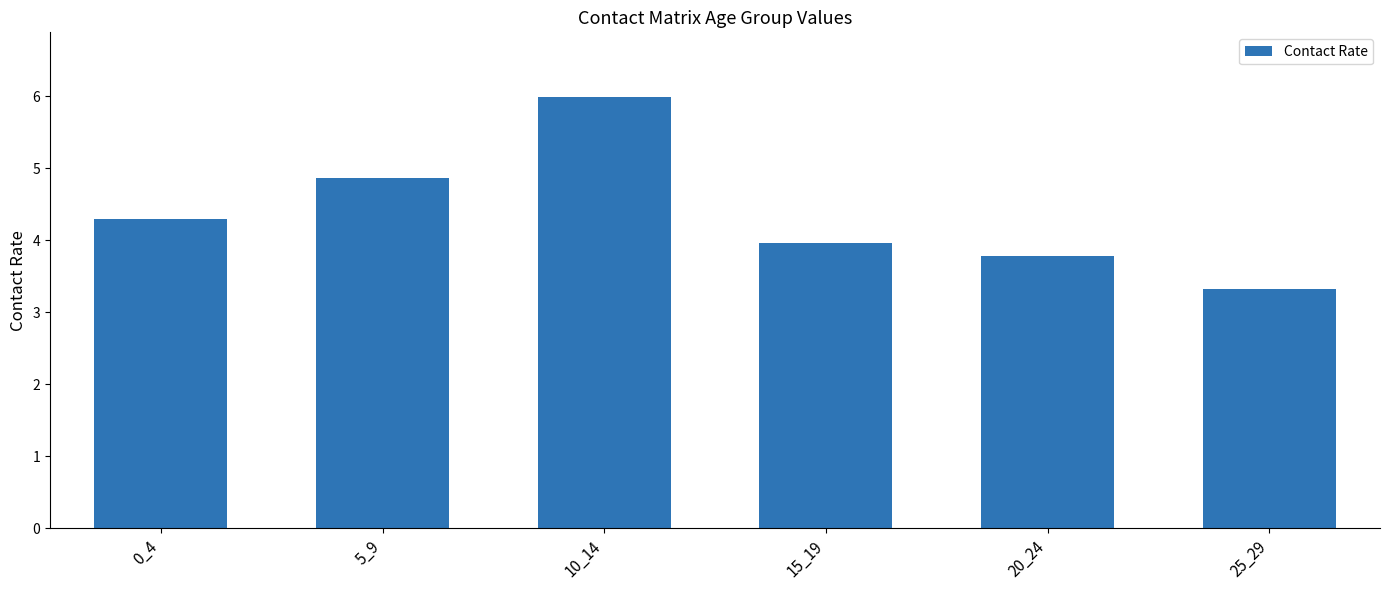

What is the change in value from 15_19 to 20_24?

-0.2